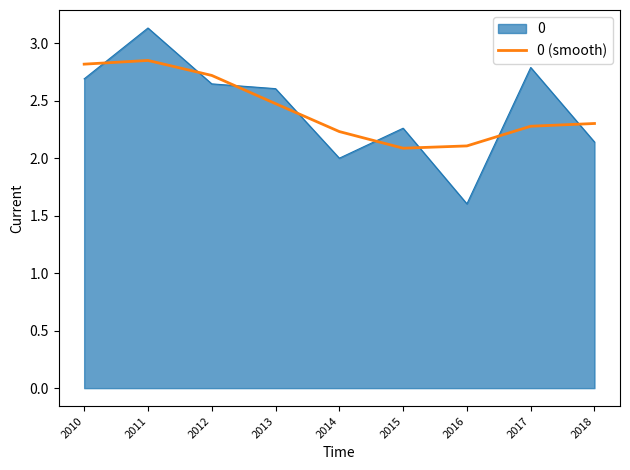

Which label corresponds to the smallest value in the chart?

2016